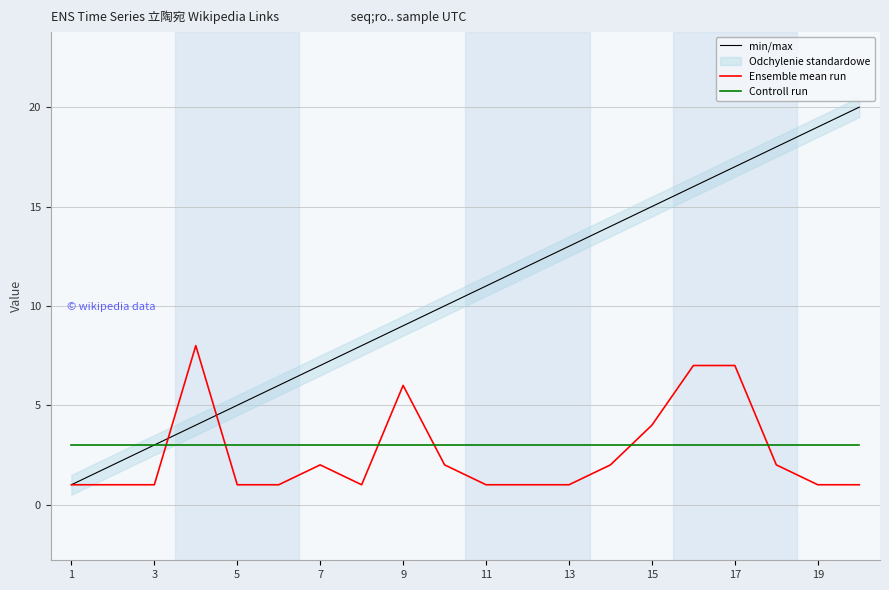

How many data points in Ensemble mean run are above 1?

9